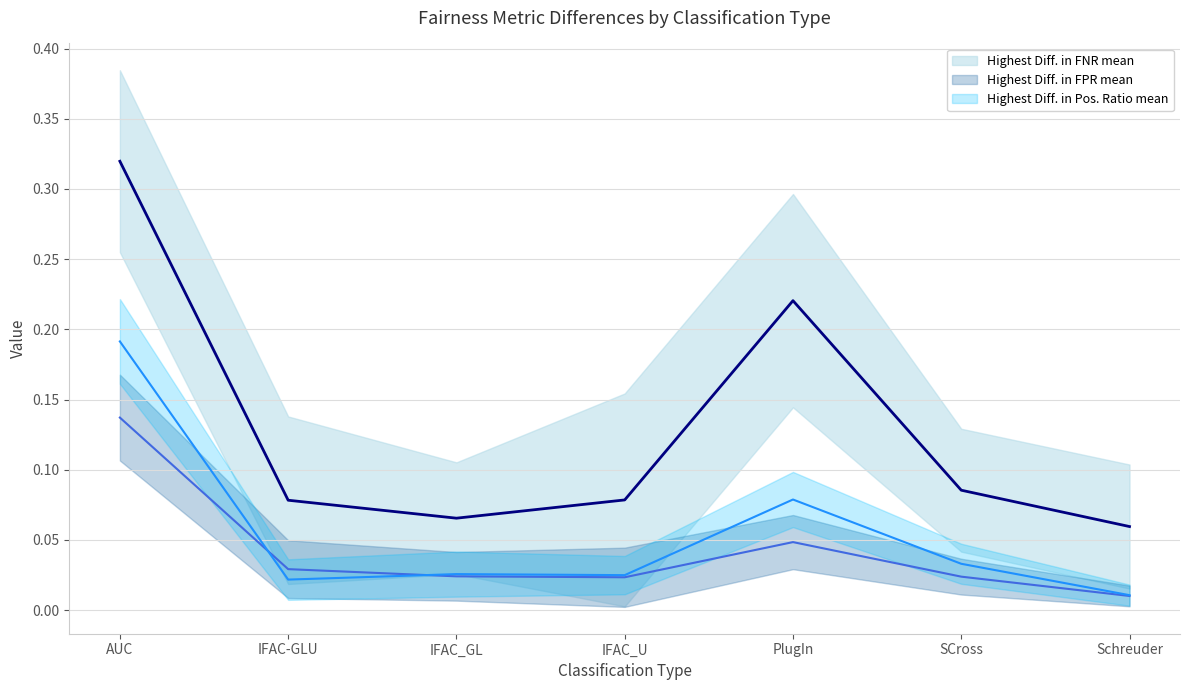

Reading left to right, what are all the values shown in this chart?

Highest Diff. in Pos. Ratio mean: AUC=0.2	IFAC-GLU=0.0	IFAC_GL=0.0	IFAC_U=0.0	PlugIn=0.1	SCross=0.0	Schreuder=0.0
Highest Diff. in FPR mean: AUC=0.1	IFAC-GLU=0.0	IFAC_GL=0.0	IFAC_U=0.0	PlugIn=0.0	SCross=0.0	Schreuder=0.0
Highest Diff. in FNR mean: AUC=0.3	IFAC-GLU=0.1	IFAC_GL=0.1	IFAC_U=0.1	PlugIn=0.2	SCross=0.1	Schreuder=0.1